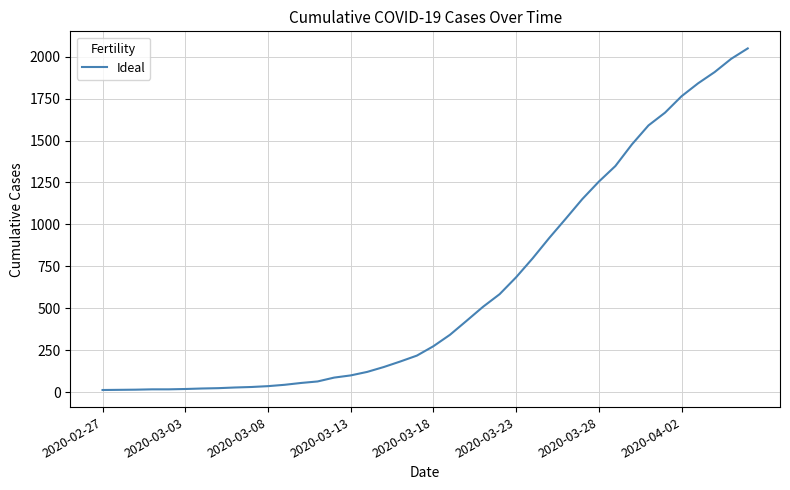

What is the maximum value shown in the chart?

2049